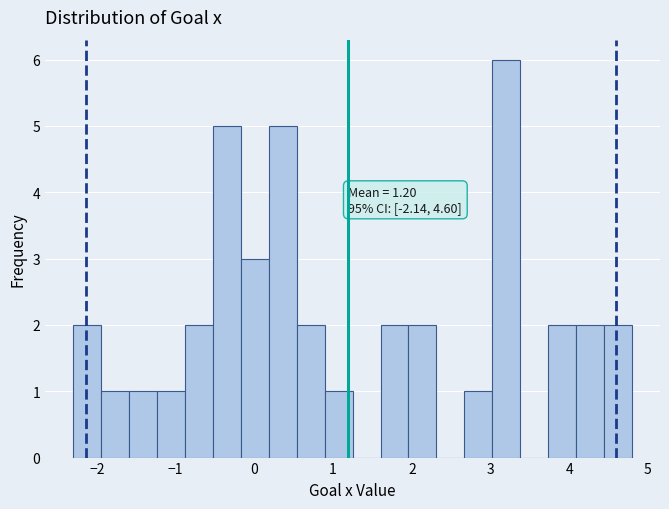

Around what value on the x-axis is the tallest bar? Give the approximate position of its centre, as read against the axis.

3.2